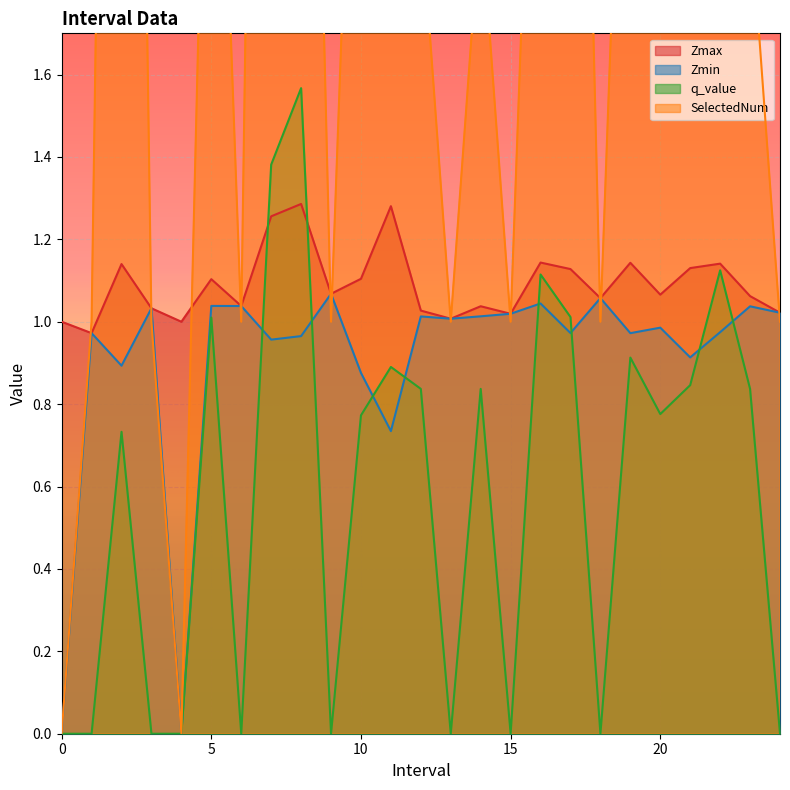

True or false: Zmin has a value of 1.0 at 8.

True